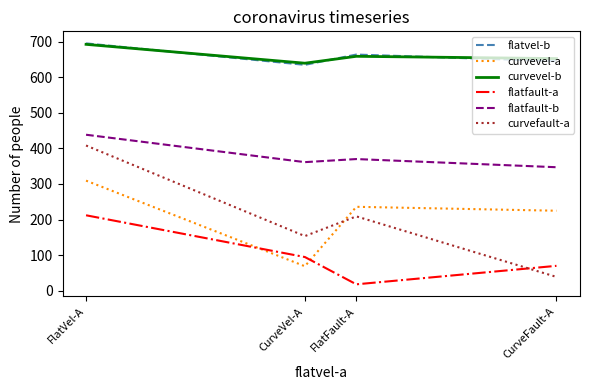

At which category is the sum across all series the highest?

FlatVel-A